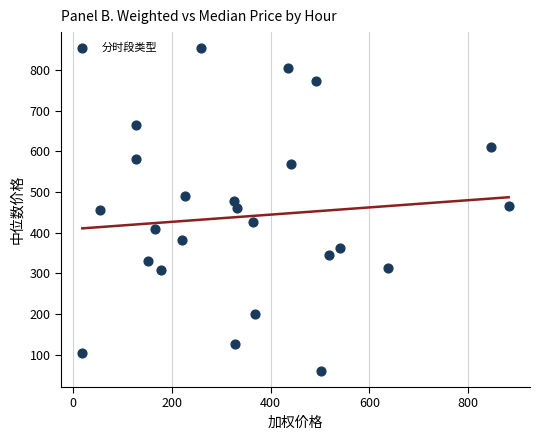

What is the range of X values (max minus min)?

863.1